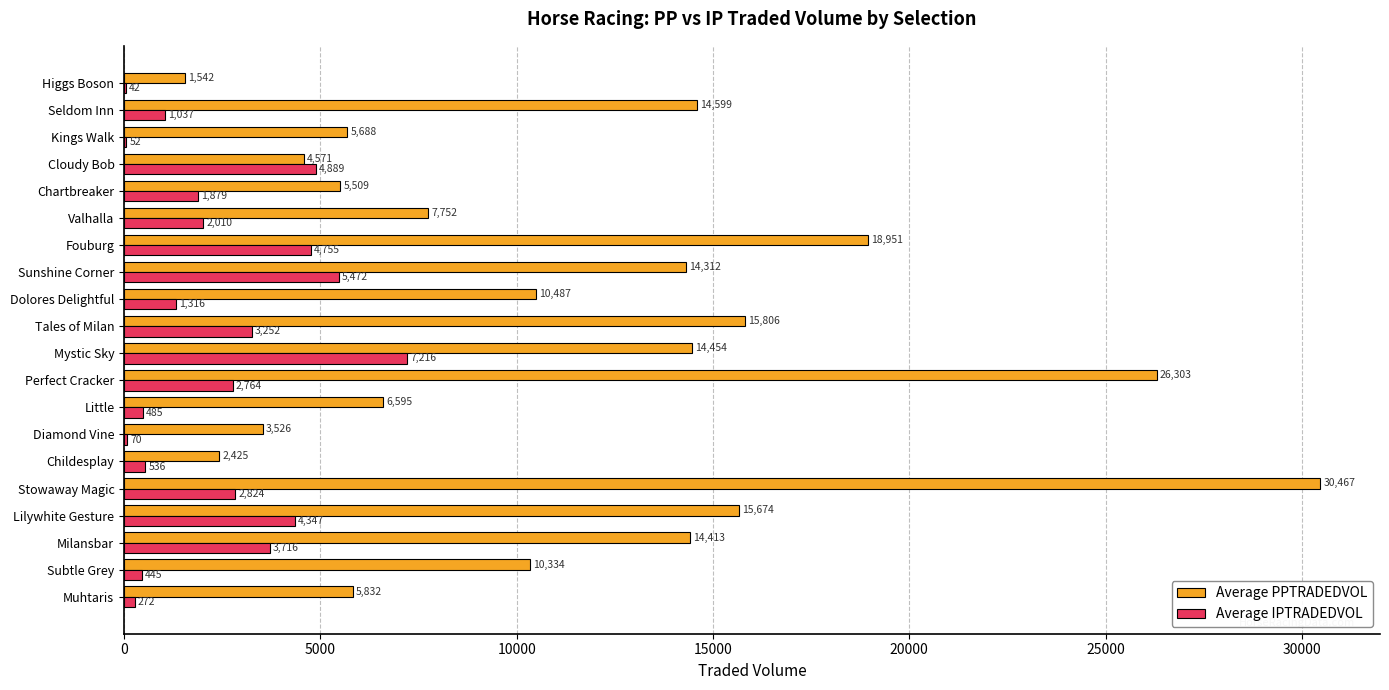

What are all the series names shown in the legend?

Average PPTRADEDVOL, Average IPTRADEDVOL